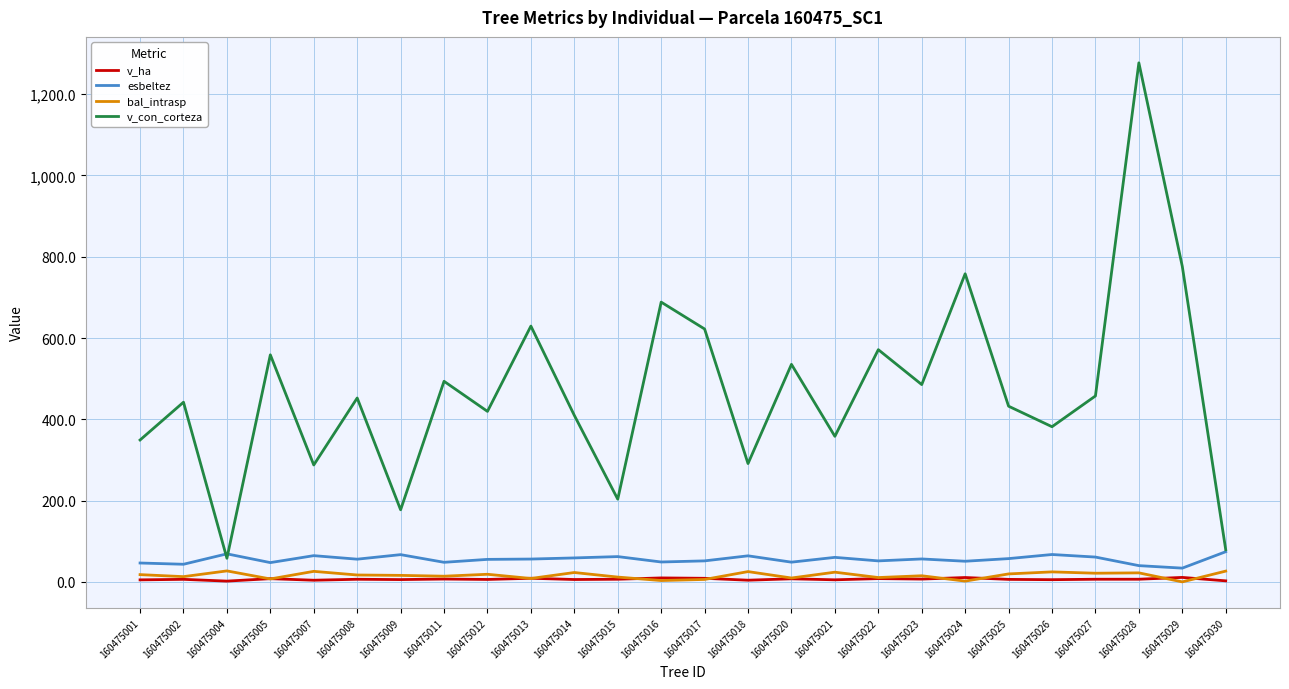

Which series changed the most between 160475008 and 160475021?

v_con_corteza